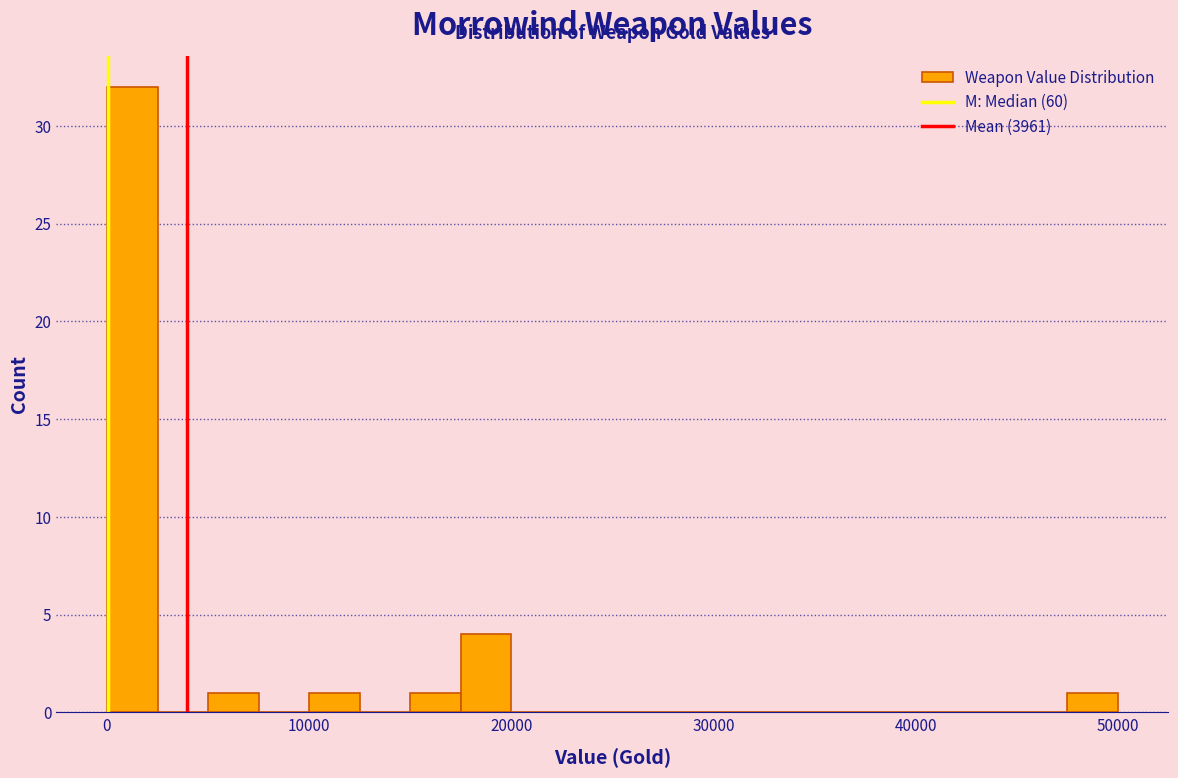

Around what value on the x-axis is the tallest bar? Give the approximate position of its centre, as read against the axis.

1000